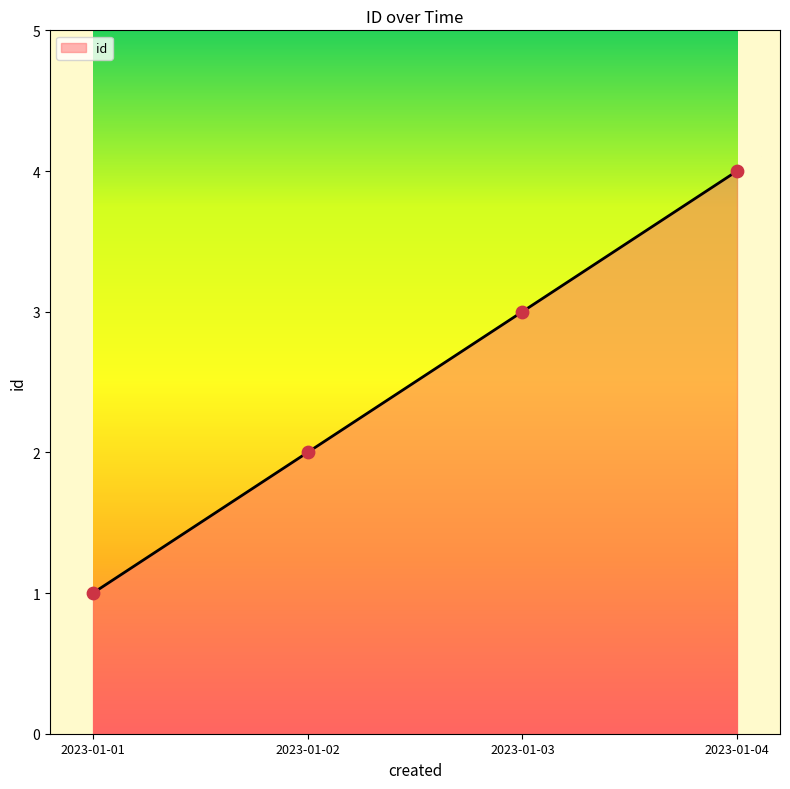

What is the change in value from 2023-01-02 to 2023-01-04?

+2